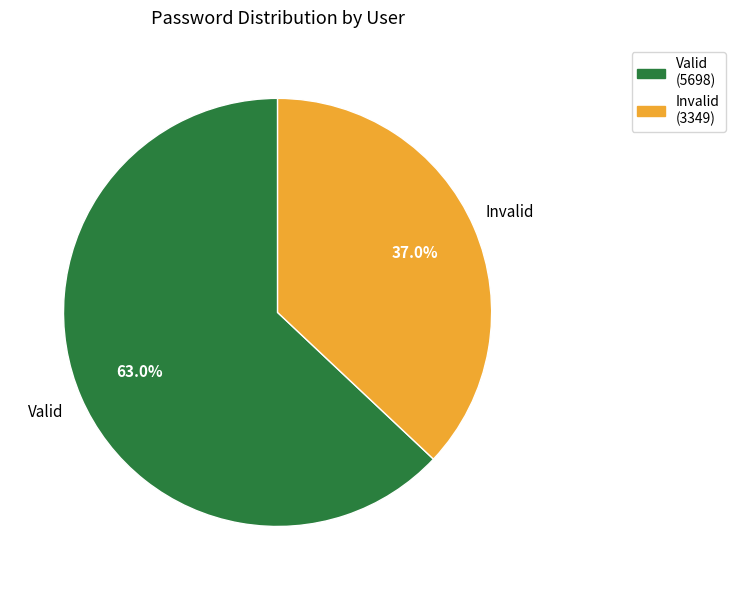

Does any single category account for the majority?

Yes